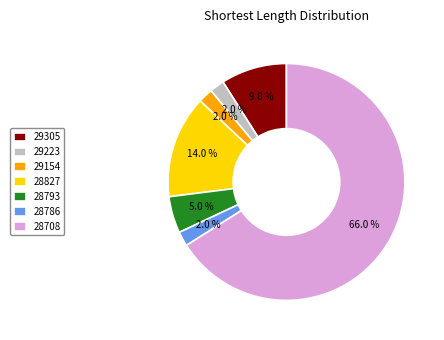

Which slice is the largest?

28708